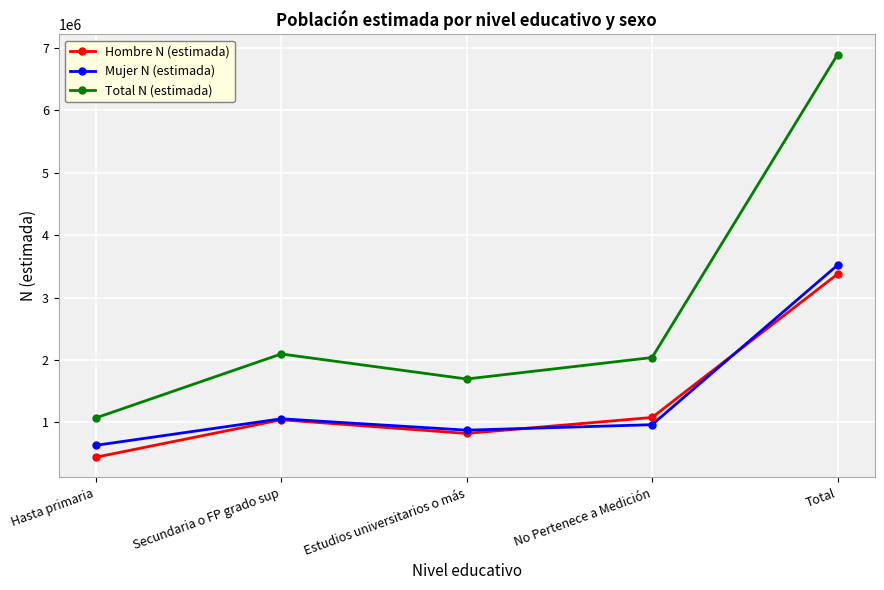

Count the number of data series in this chart.

3